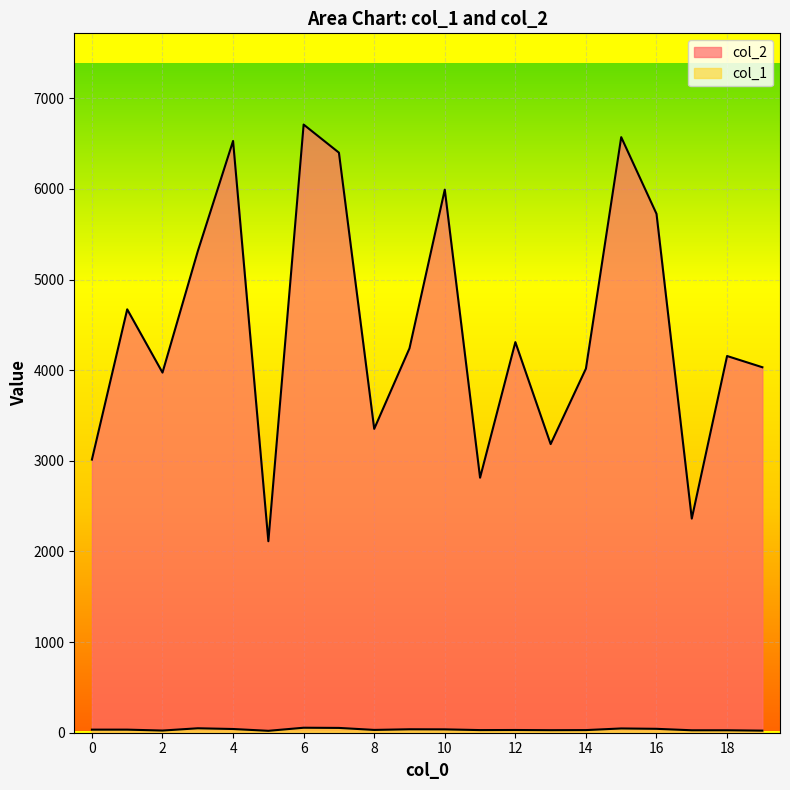

Rank the series by their maximum value, from highest to lowest.

col_2, col_1